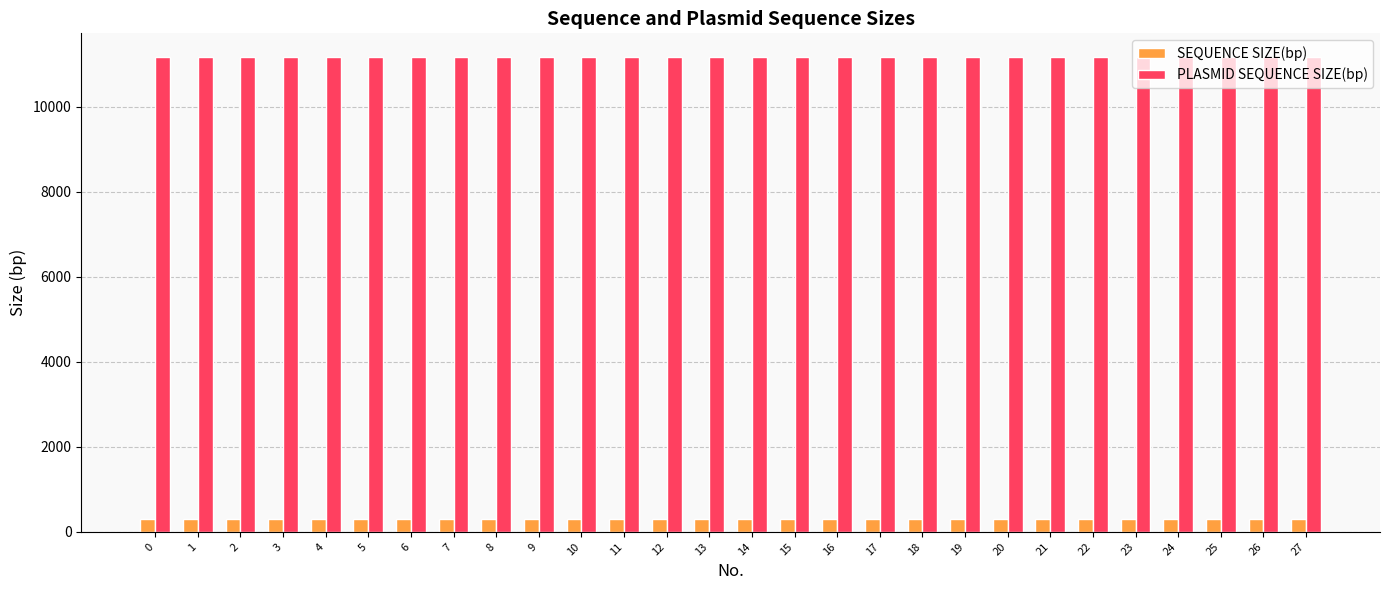

Rank the series by their average value, from lowest to highest.

SEQUENCE SIZE(bp), PLASMID SEQUENCE SIZE(bp)